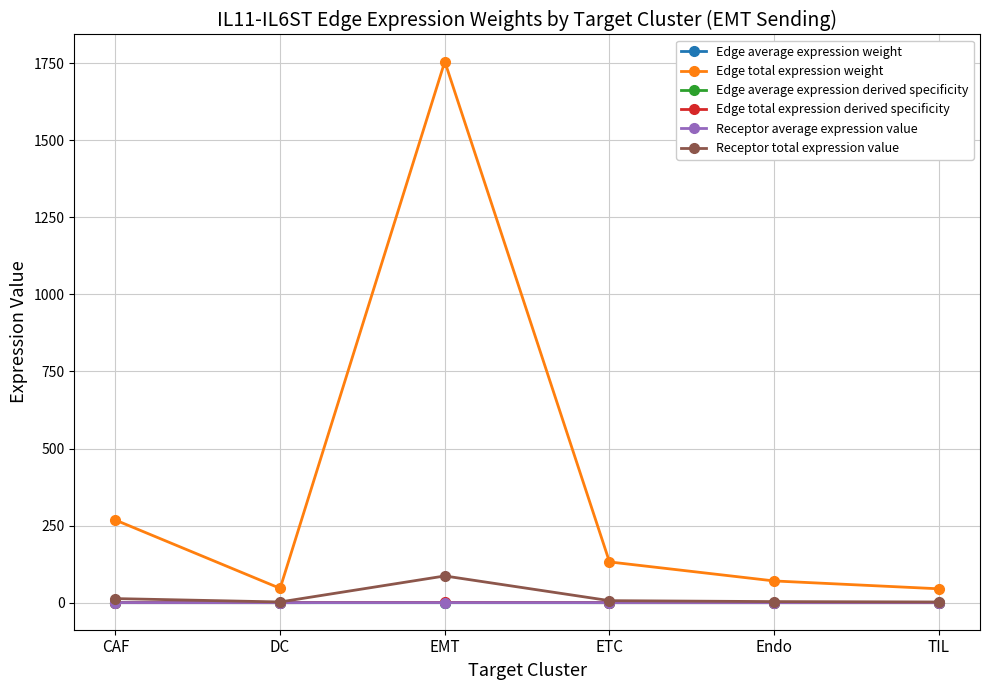

At how many categories does at least one series exceed 1054?

1